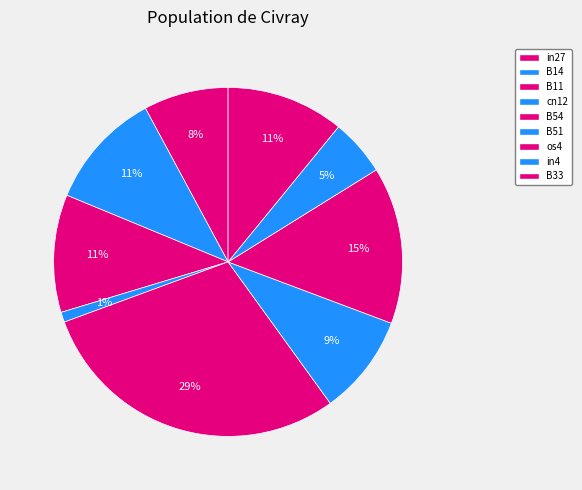

How many slices are in this pie chart?

9